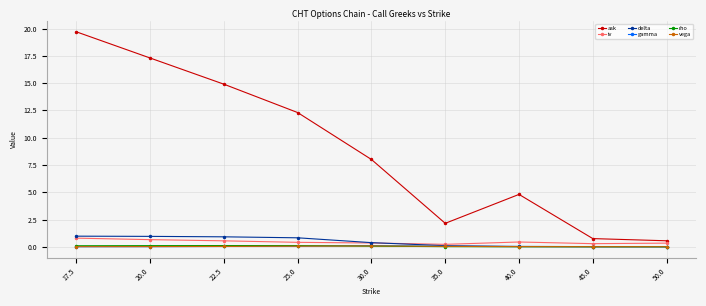

At which category does the chart reach its peak across all series?

17.5